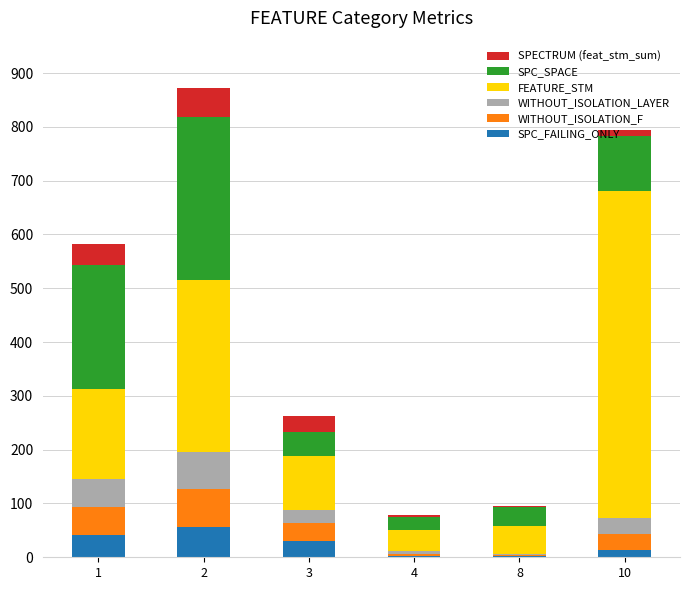

What are all the series names shown in the legend?

SPECTRUM (feat_stm_sum), SPC_SPACE, FEATURE_STM, WITHOUT_ISOLATION_LAYER, WITHOUT_ISOLATION_F, SPC_FAILING_ONLY